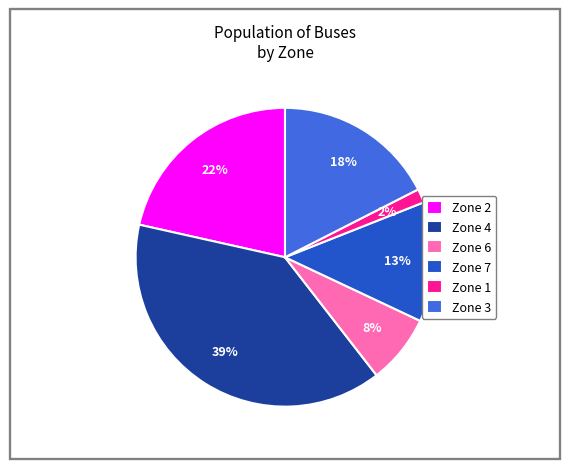

To the nearest percent, what is the difference between the Zone 4 and Zone 6 slice percentages?

32%